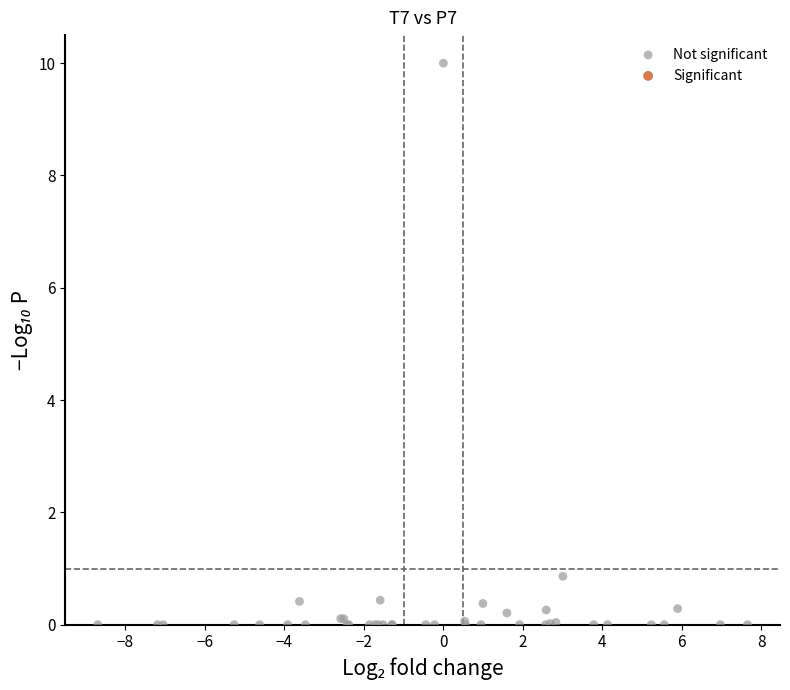

What Y value in the scatter plot is closest to 4?

0.9